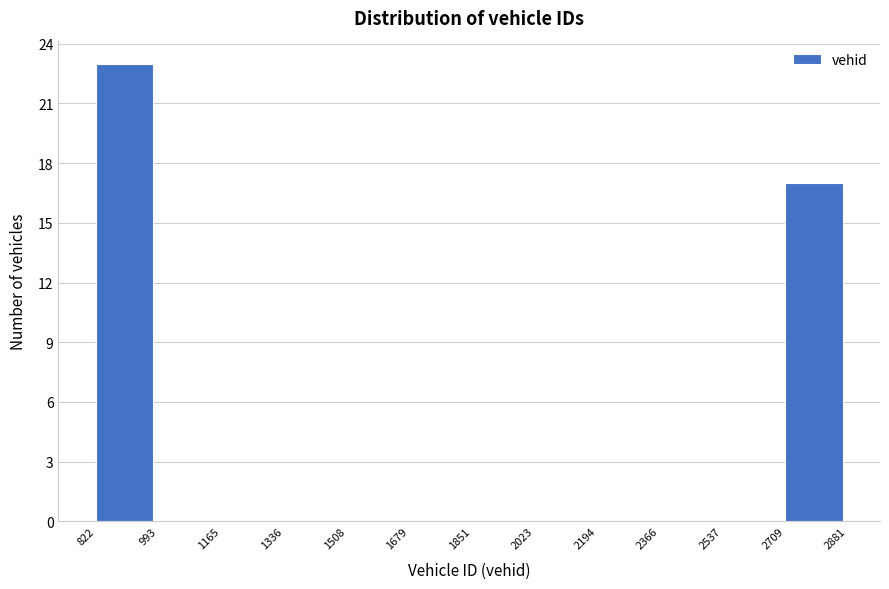

Which range on the x-axis has the tallest bar?

822 to 993